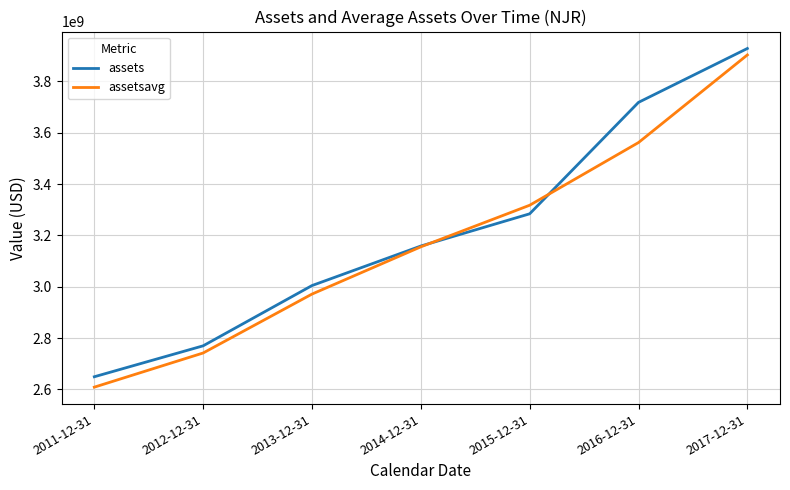

What is the total value across all series at 2011-12-31?

5258389750